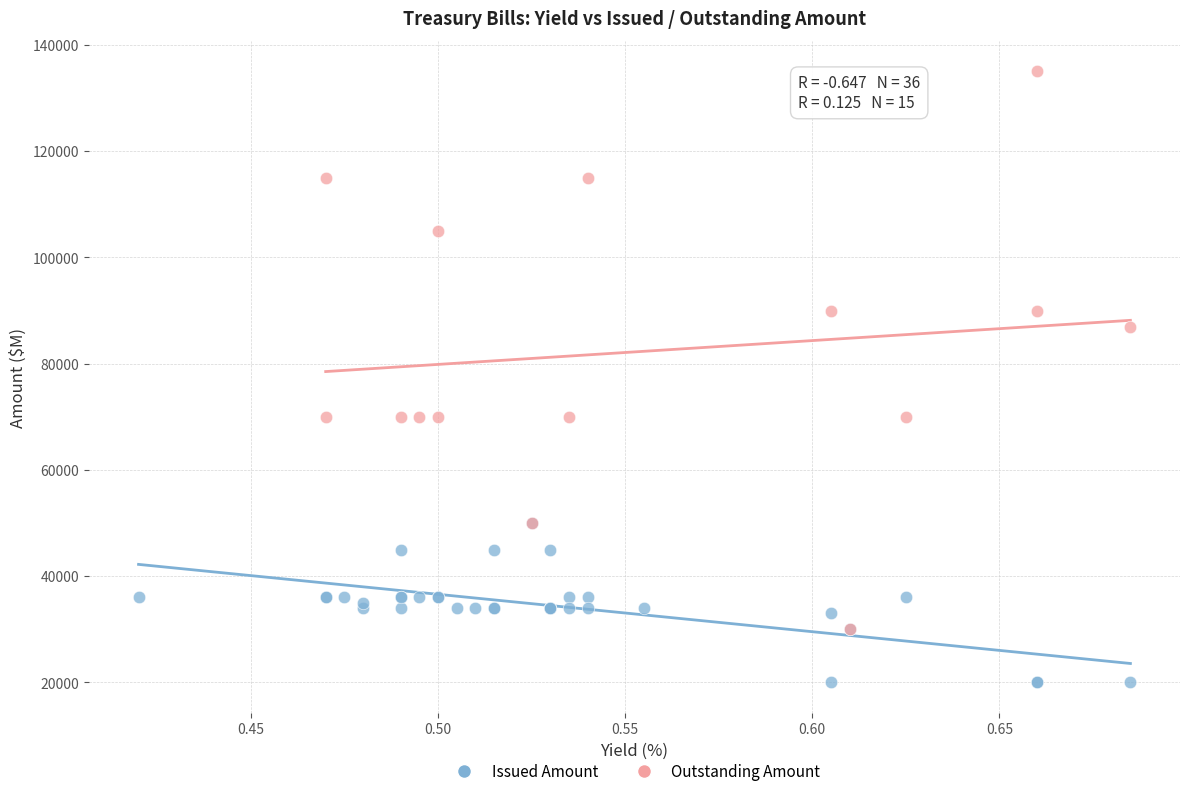

Which series has the largest Y range (max minus min)?

Outstanding Amount